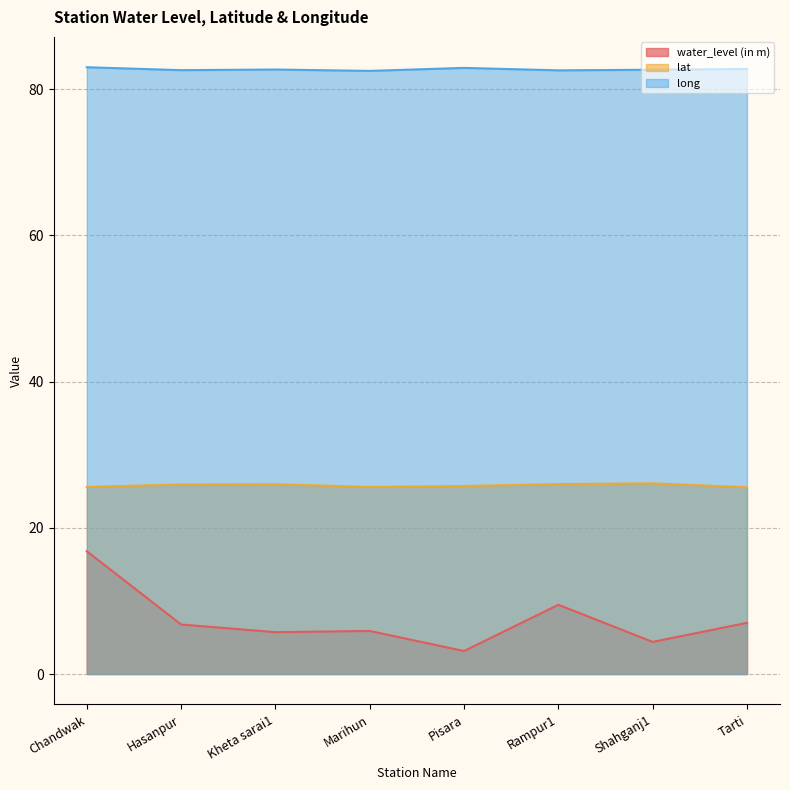

What is the spread (max minus min) of values at Kheta sarai1?

77.0